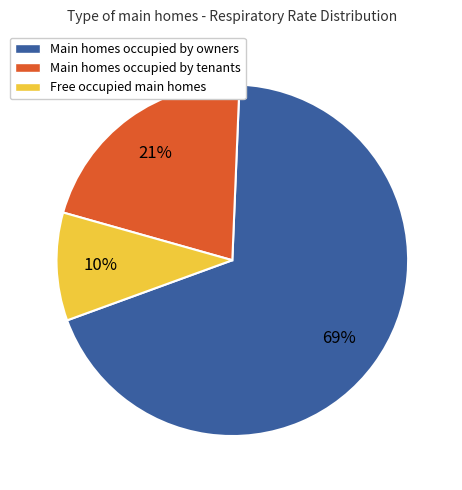

Does any single category account for the majority?

Yes